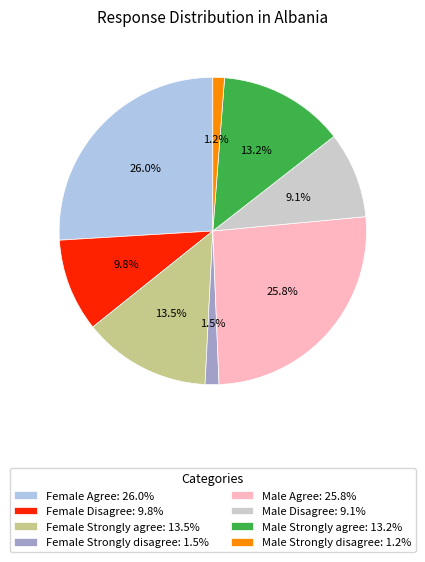

Is there a majority slice in this chart?

No